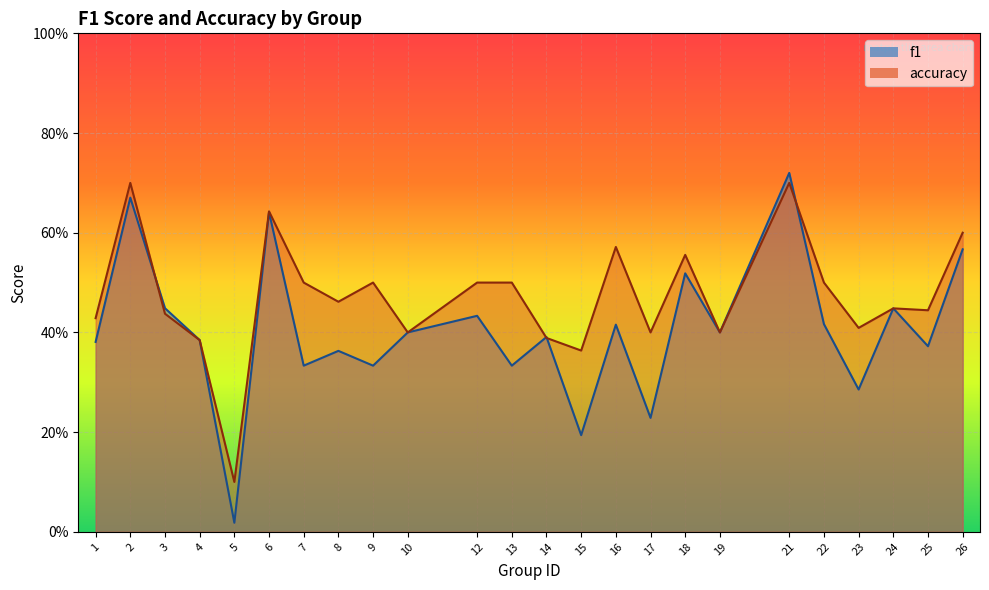

List the series in order of their peak value, highest first.

f1, accuracy